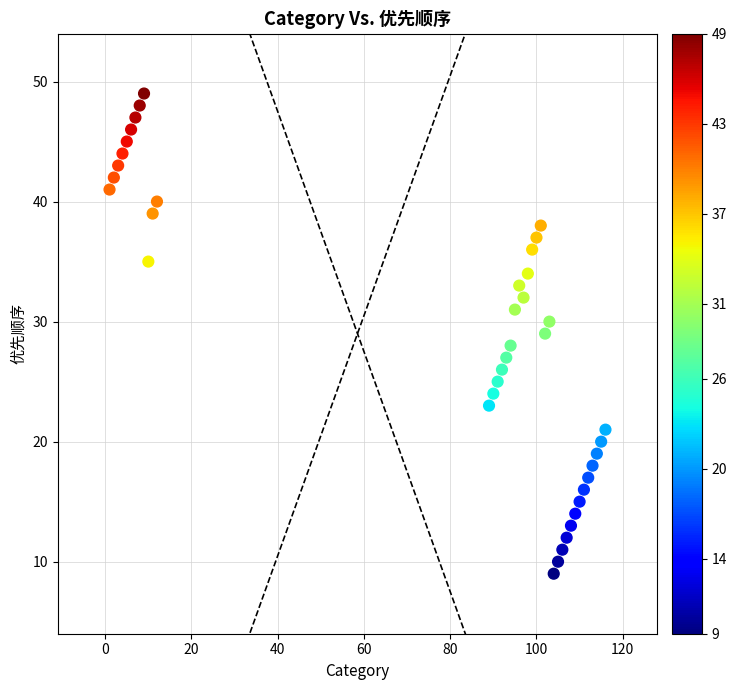

What is the range of X values (max minus min)?

115